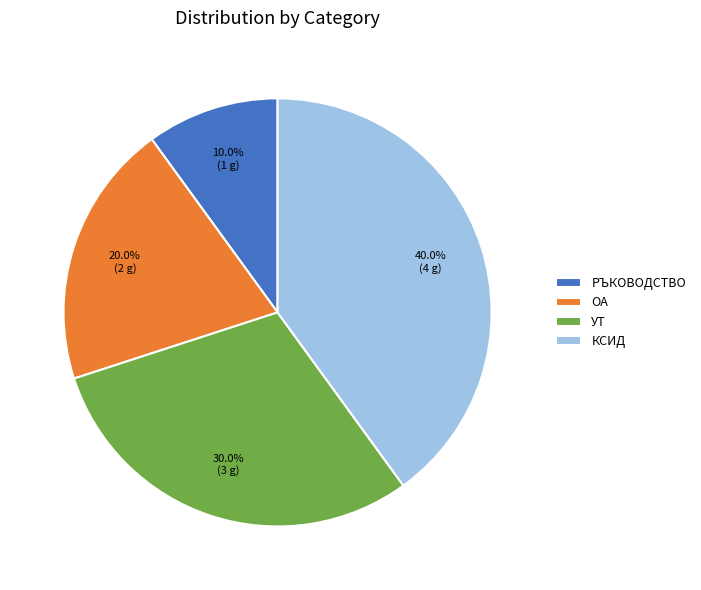

To the nearest percent, what percentage of the pie is УТ?

30%